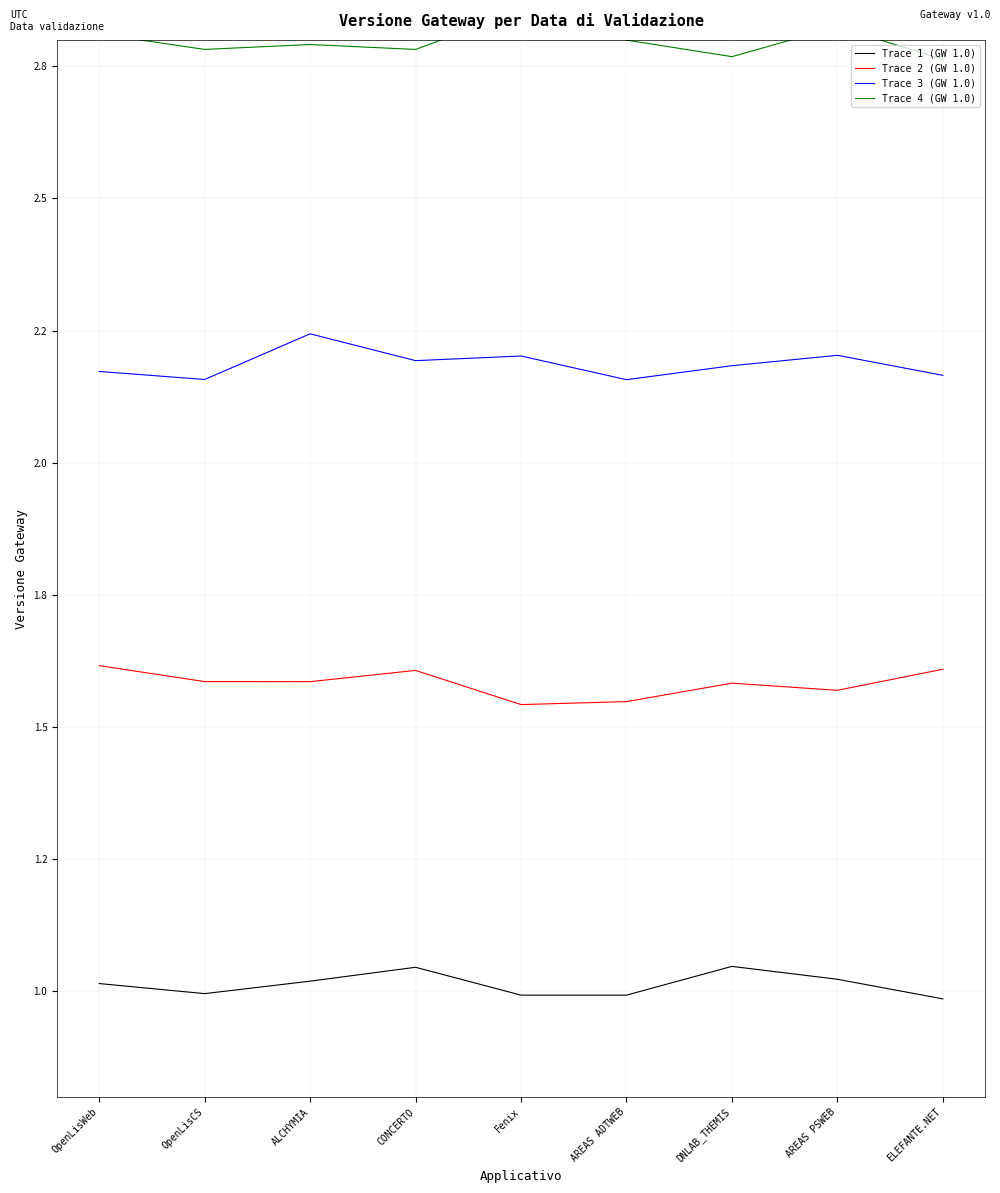

List the series in order of their overall mean, lowest first.

Trace 1 (GW 1.0), Trace 2 (GW 1.0), Trace 3 (GW 1.0), Trace 4 (GW 1.0)